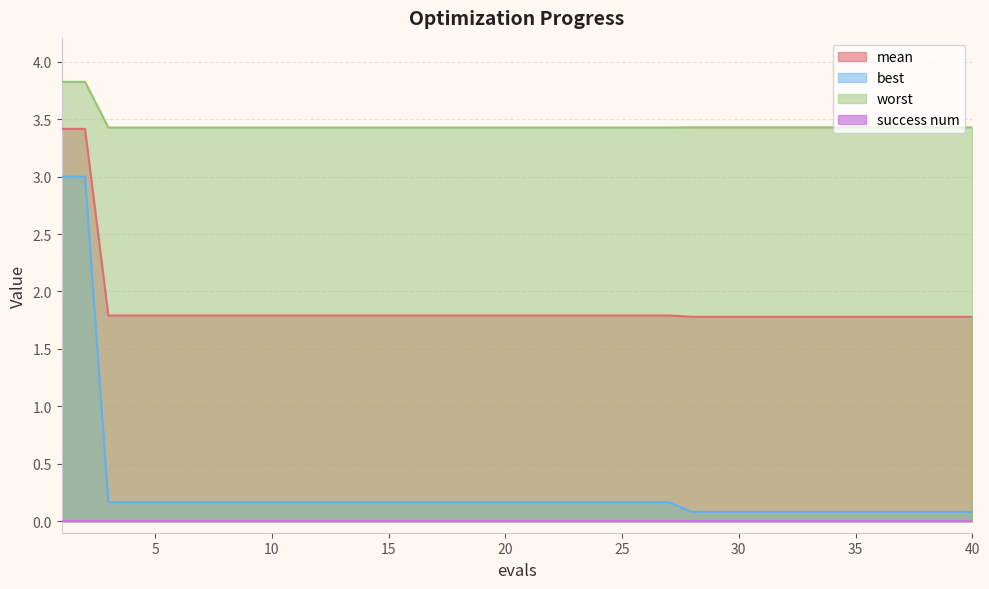

At which label does best reach its minimum?

28